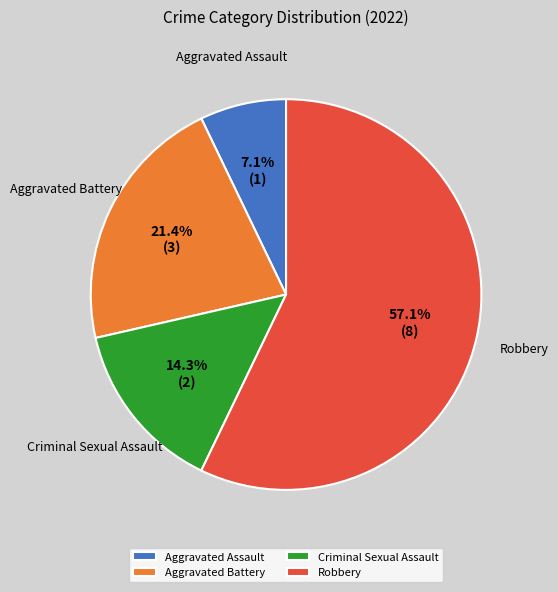

Is there any slice that represents more than half of the pie?

Yes